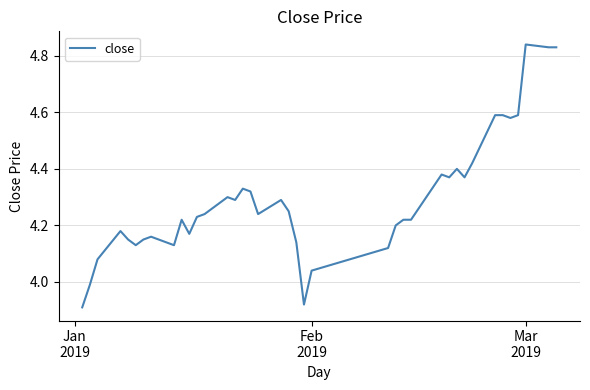

Is this an area chart (filled region under the line)?

No